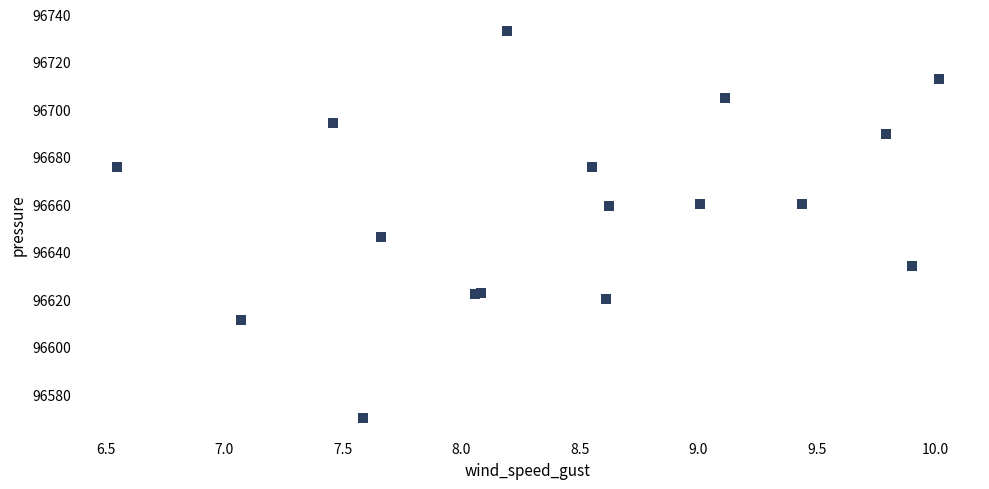

What Y value in the scatter plot is closest to 96651?

96646.6